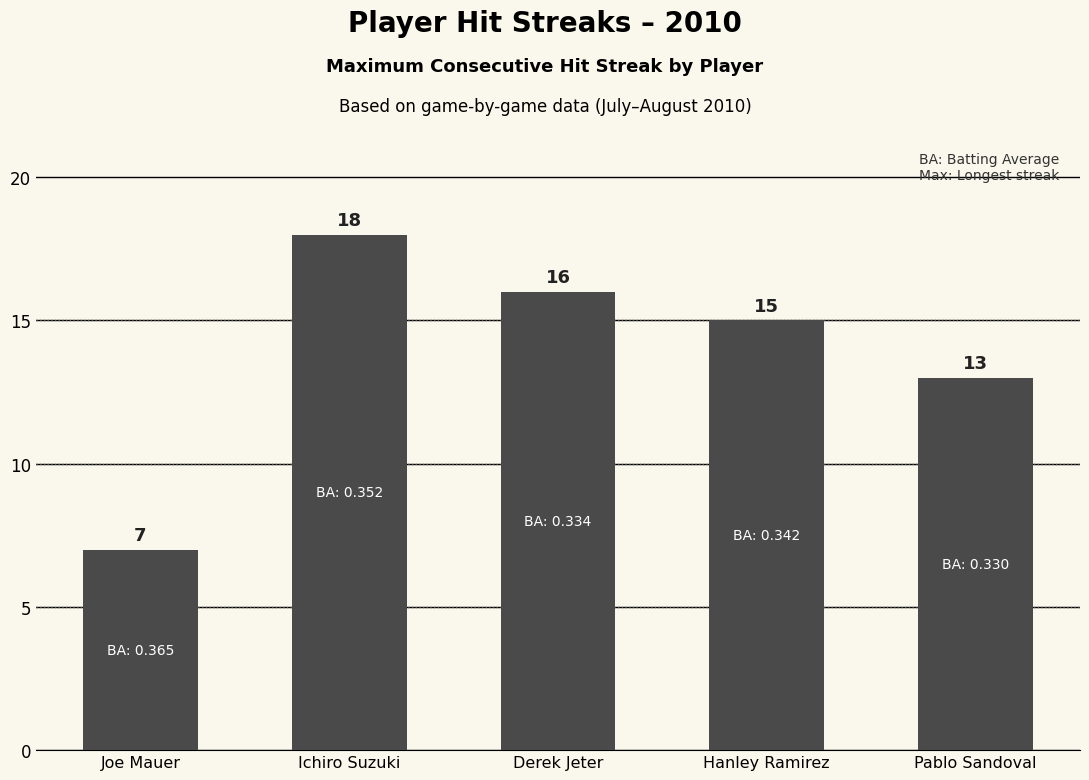

Rank the categories by value from highest to lowest.

Ichiro Suzuki, Derek Jeter, Hanley Ramirez, Pablo Sandoval, Joe Mauer